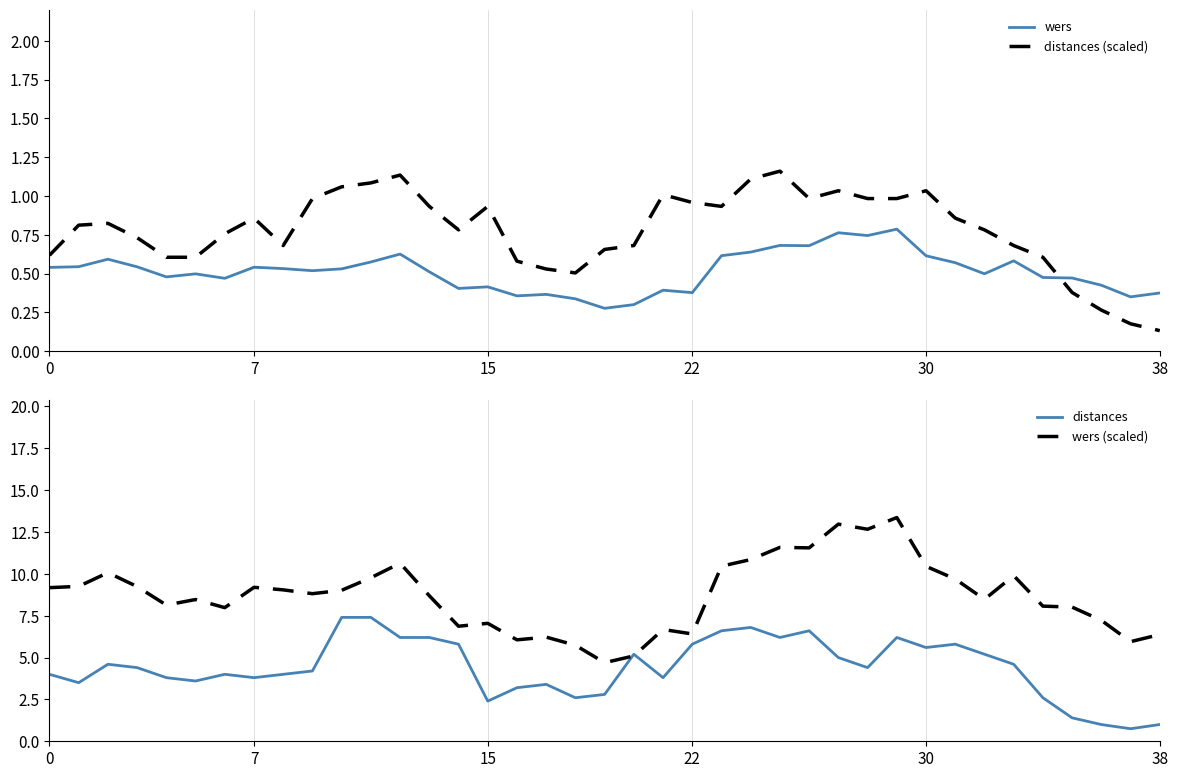

How many categories are shown in the chart?

39